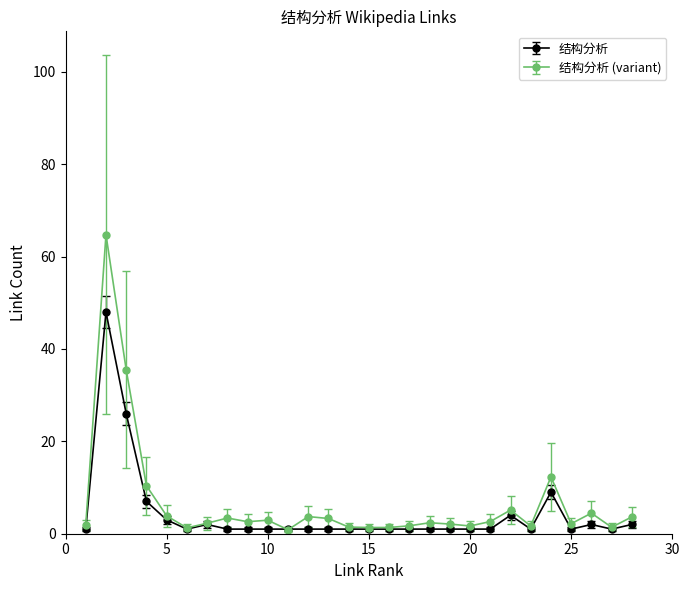

Which series has the widest spread of values?

结构分析 (variant)